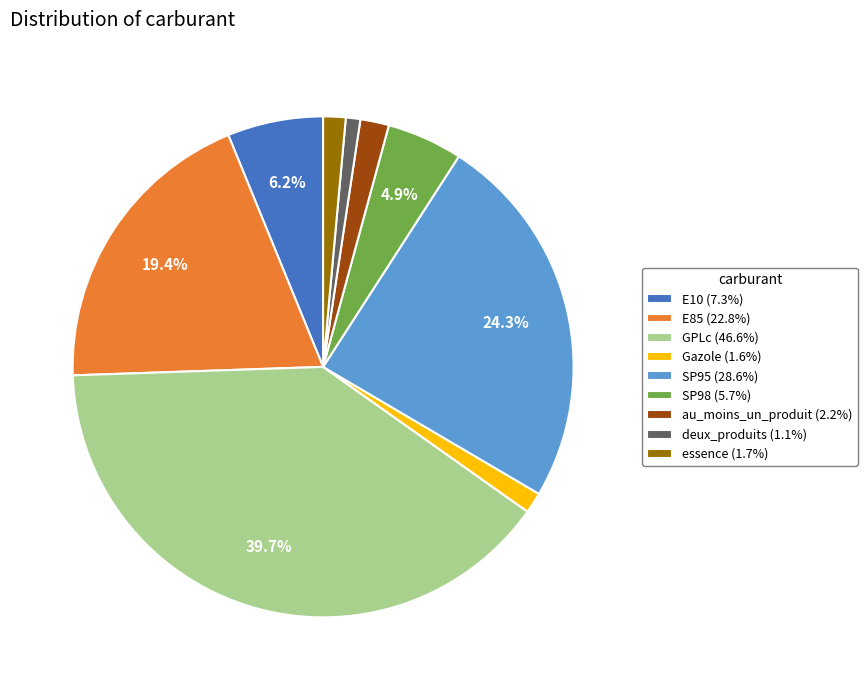

What portion of the pie excludes GPLc (46.6%)?

60.3%